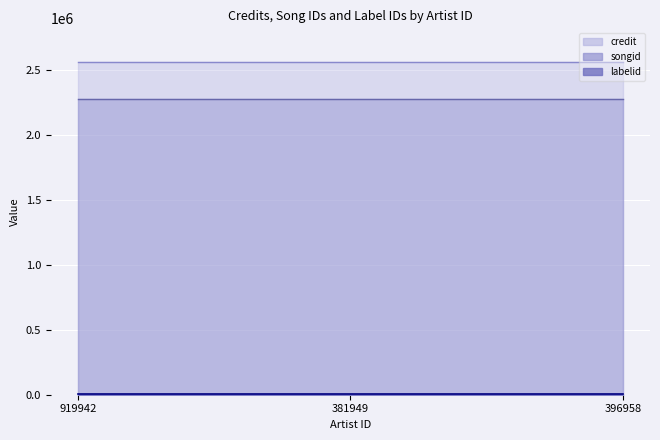

Between 381949 and 919942, which is larger?

381949